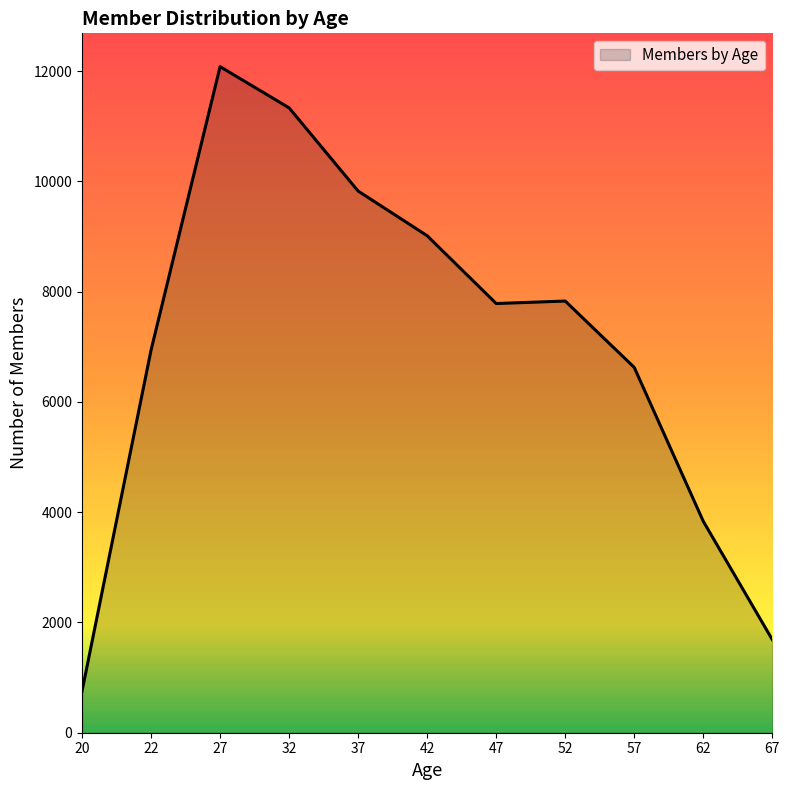

Is it true that the value at 62 is 1575?

False